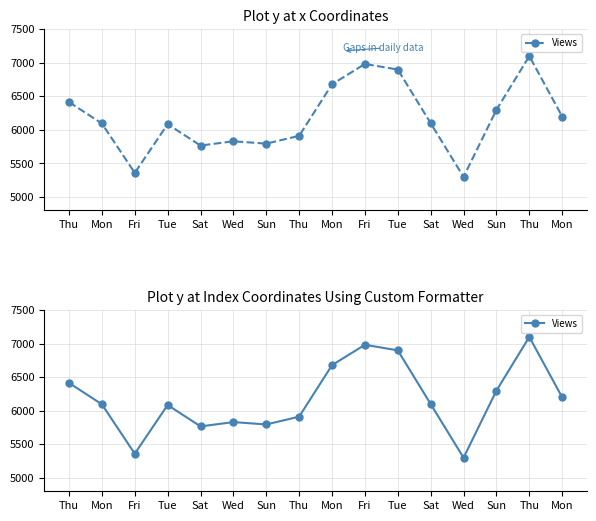

The chart shows a value of 9823 at Tue. True or false?

False